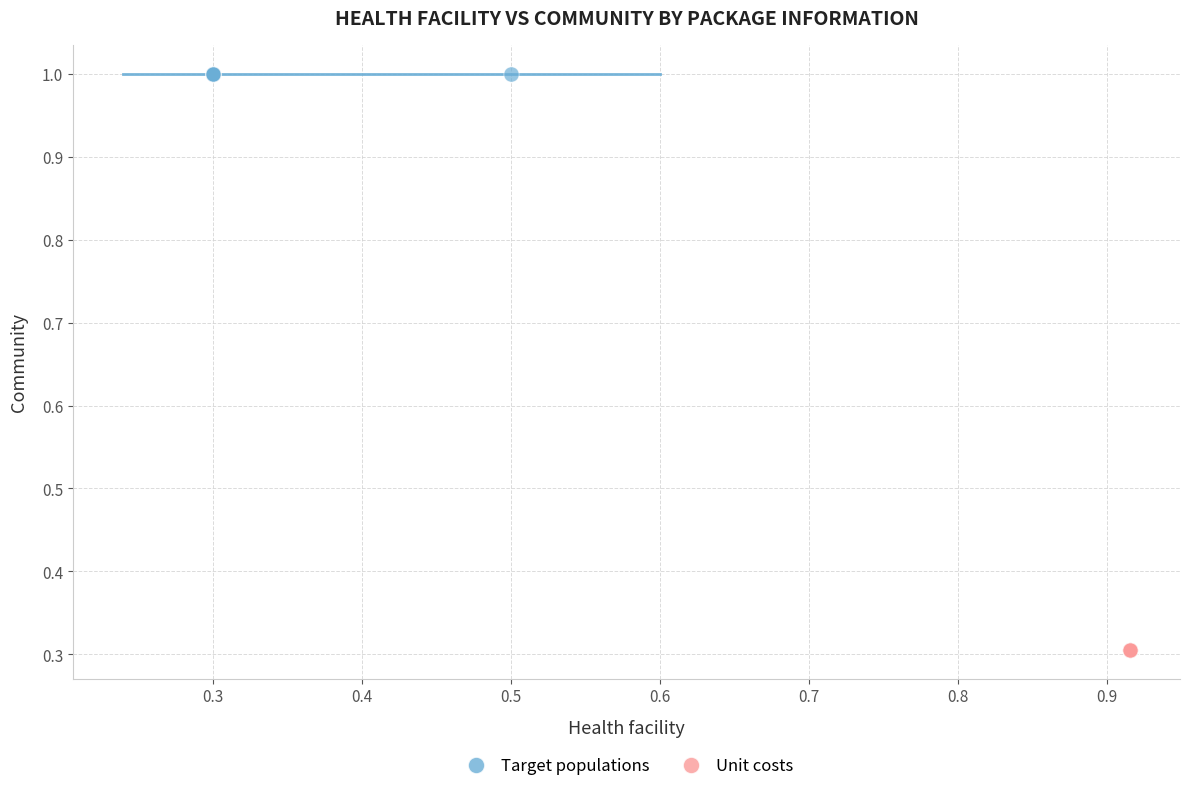

Which series reaches the minimum Y coordinate?

Unit costs